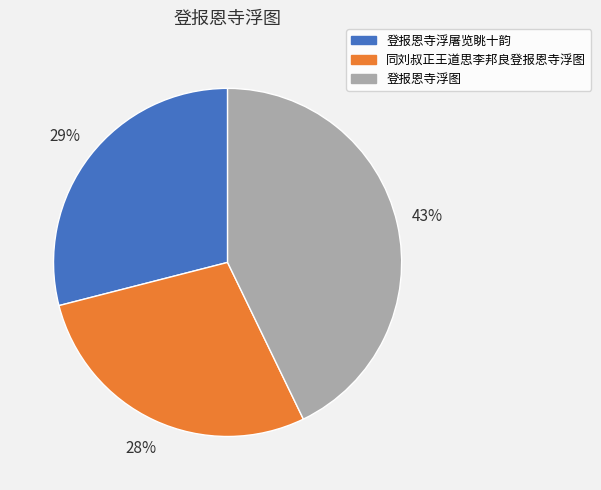

Combined, do 登报恩寺浮屠览眺十韵 and 同刘叔正王道思李邦良登报恩寺浮图 account for over 50%?

Yes